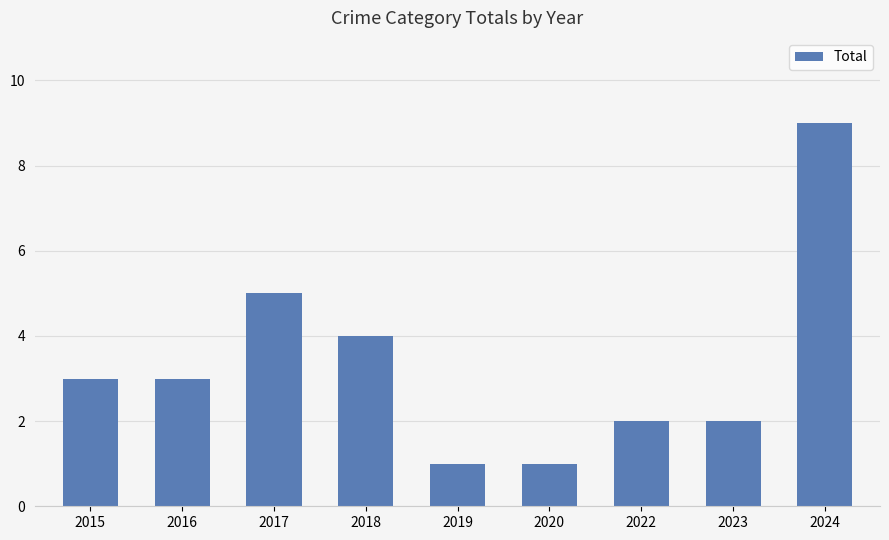

How many bars are there in total?

9